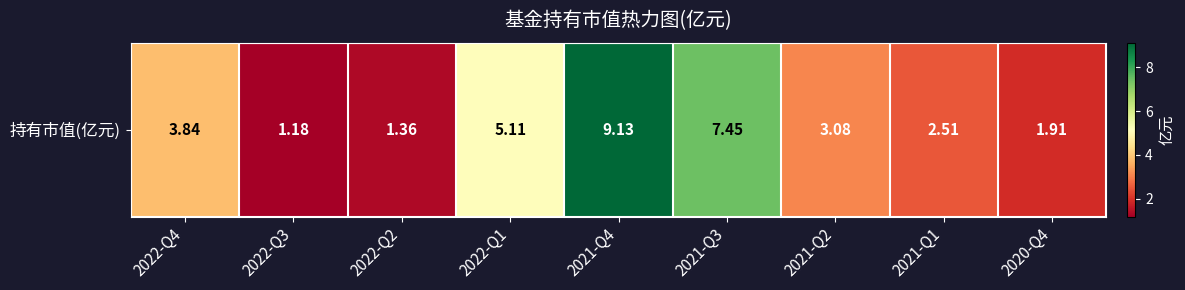

Reading left to right, what are all the values shown in this chart?

2022-Q4=3.8	2022-Q3=1.2	2022-Q2=1.4	2022-Q1=5.1	2021-Q4=9.1	2021-Q3=7.5	2021-Q2=3.1	2021-Q1=2.5	2020-Q4=1.9